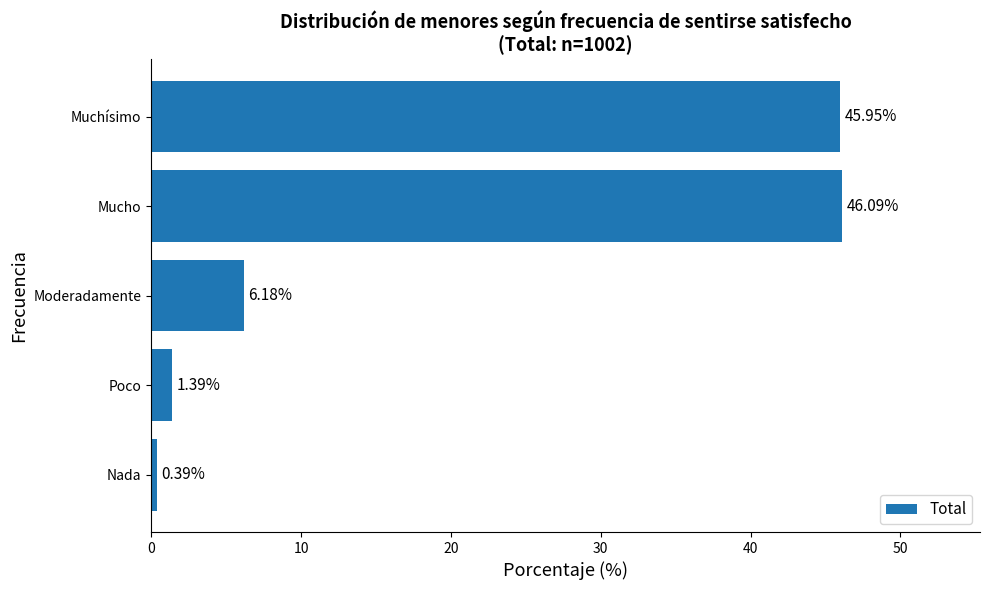

What is the label of the 5th bar from the bottom?

Muchísimo